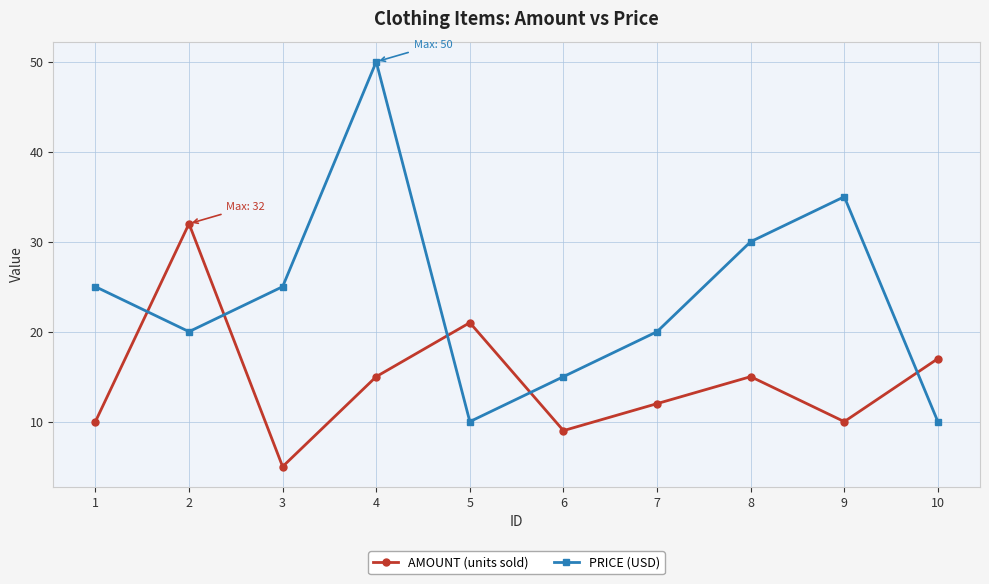

Which series has the largest range (max minus min)?

PRICE (USD)